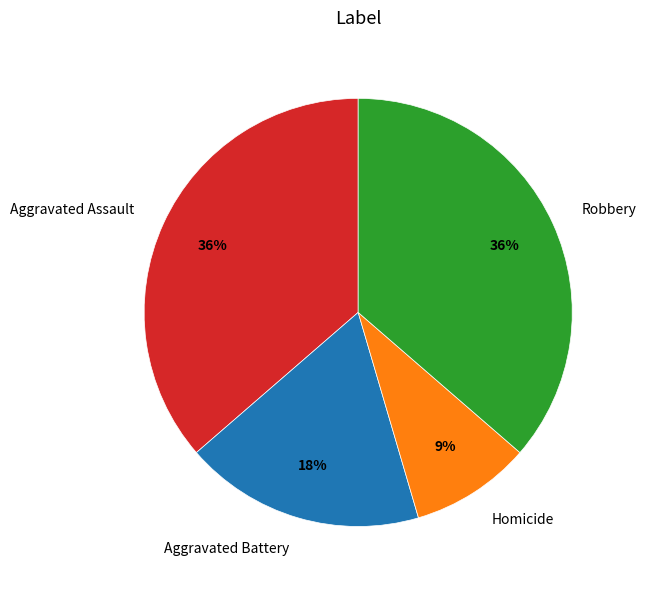

True or false: Aggravated Battery accounts for 18% of the total.

True